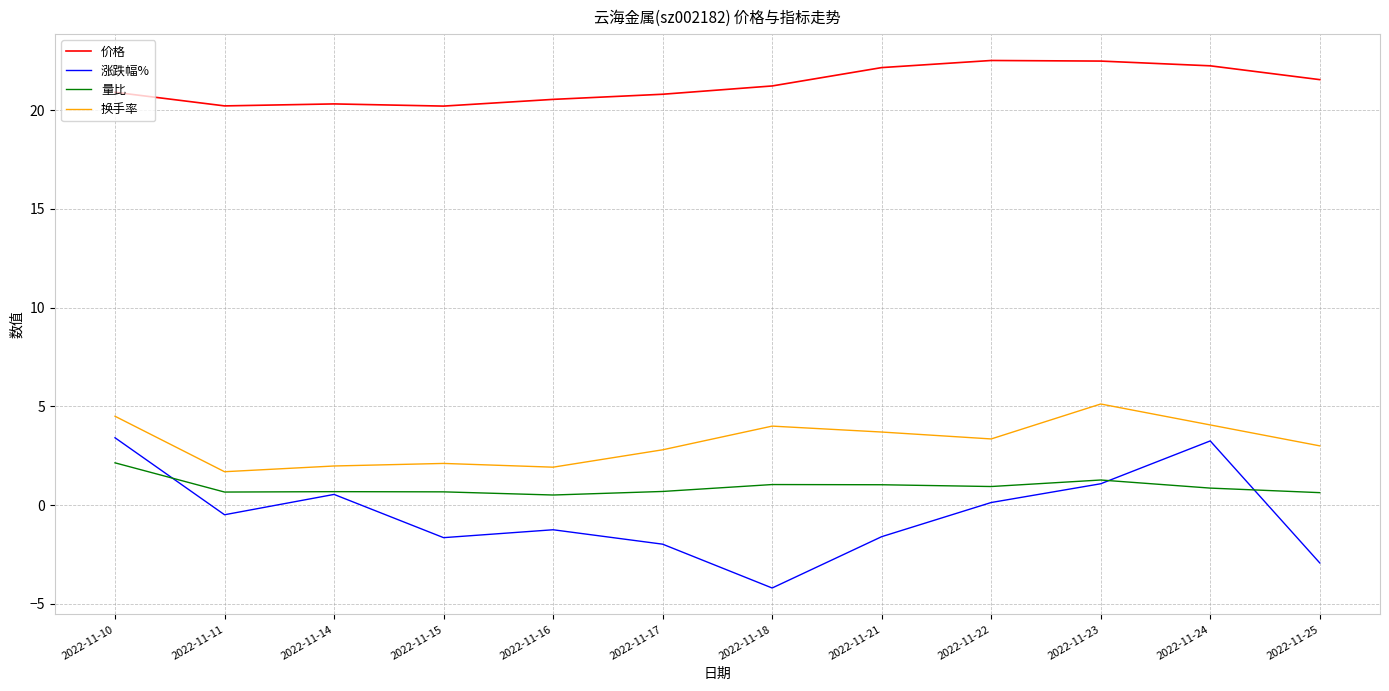

True or false: 价格 and 换手率 cross at least once.

False